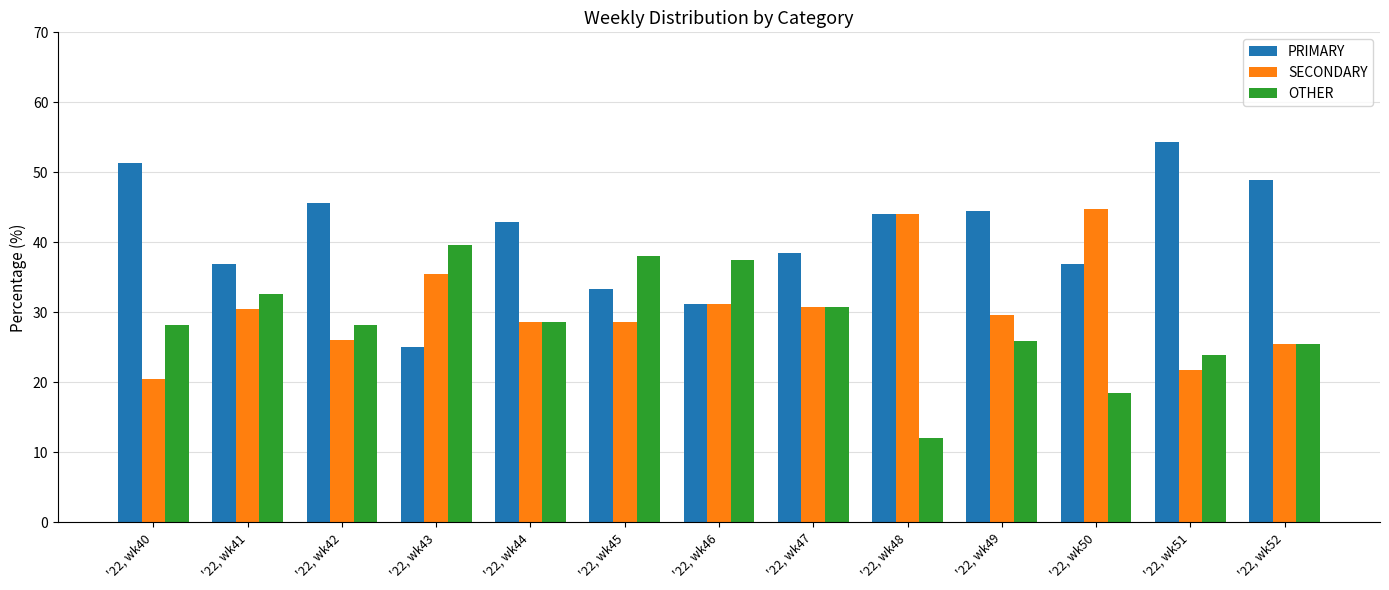

What is the difference between the second highest and second lowest values in the OTHER series?

19.7